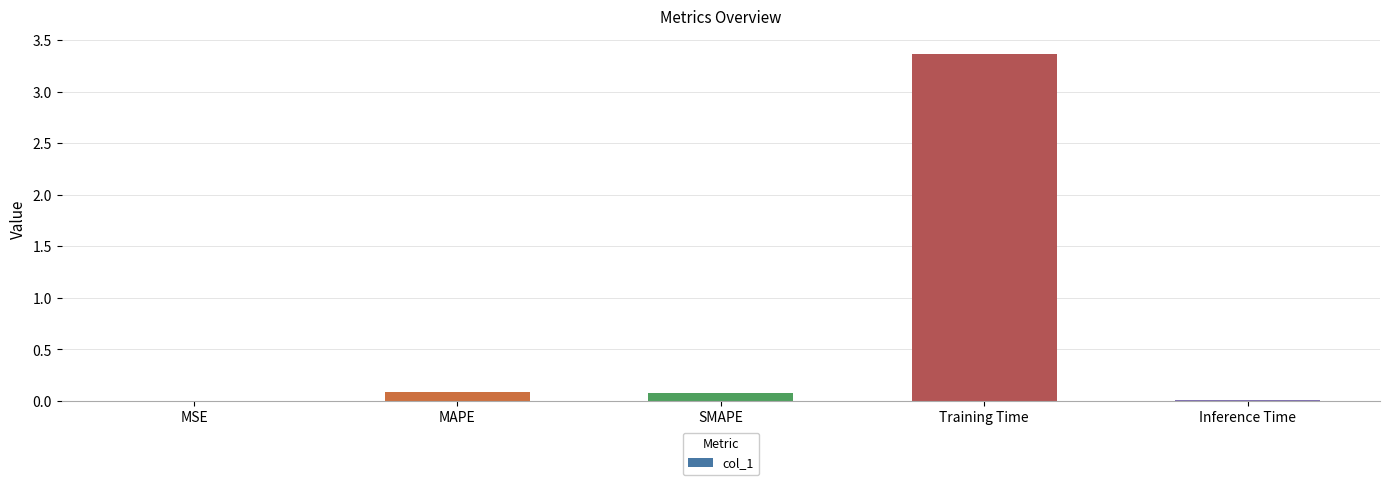

What is the sum of all values?

3.5